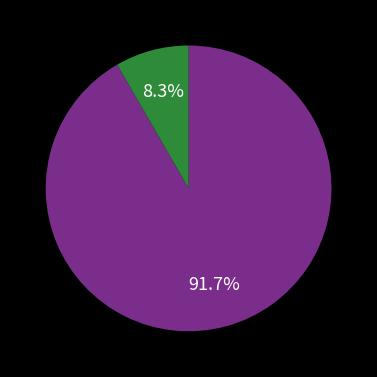

Is there any slice that represents more than half of the pie?

Yes